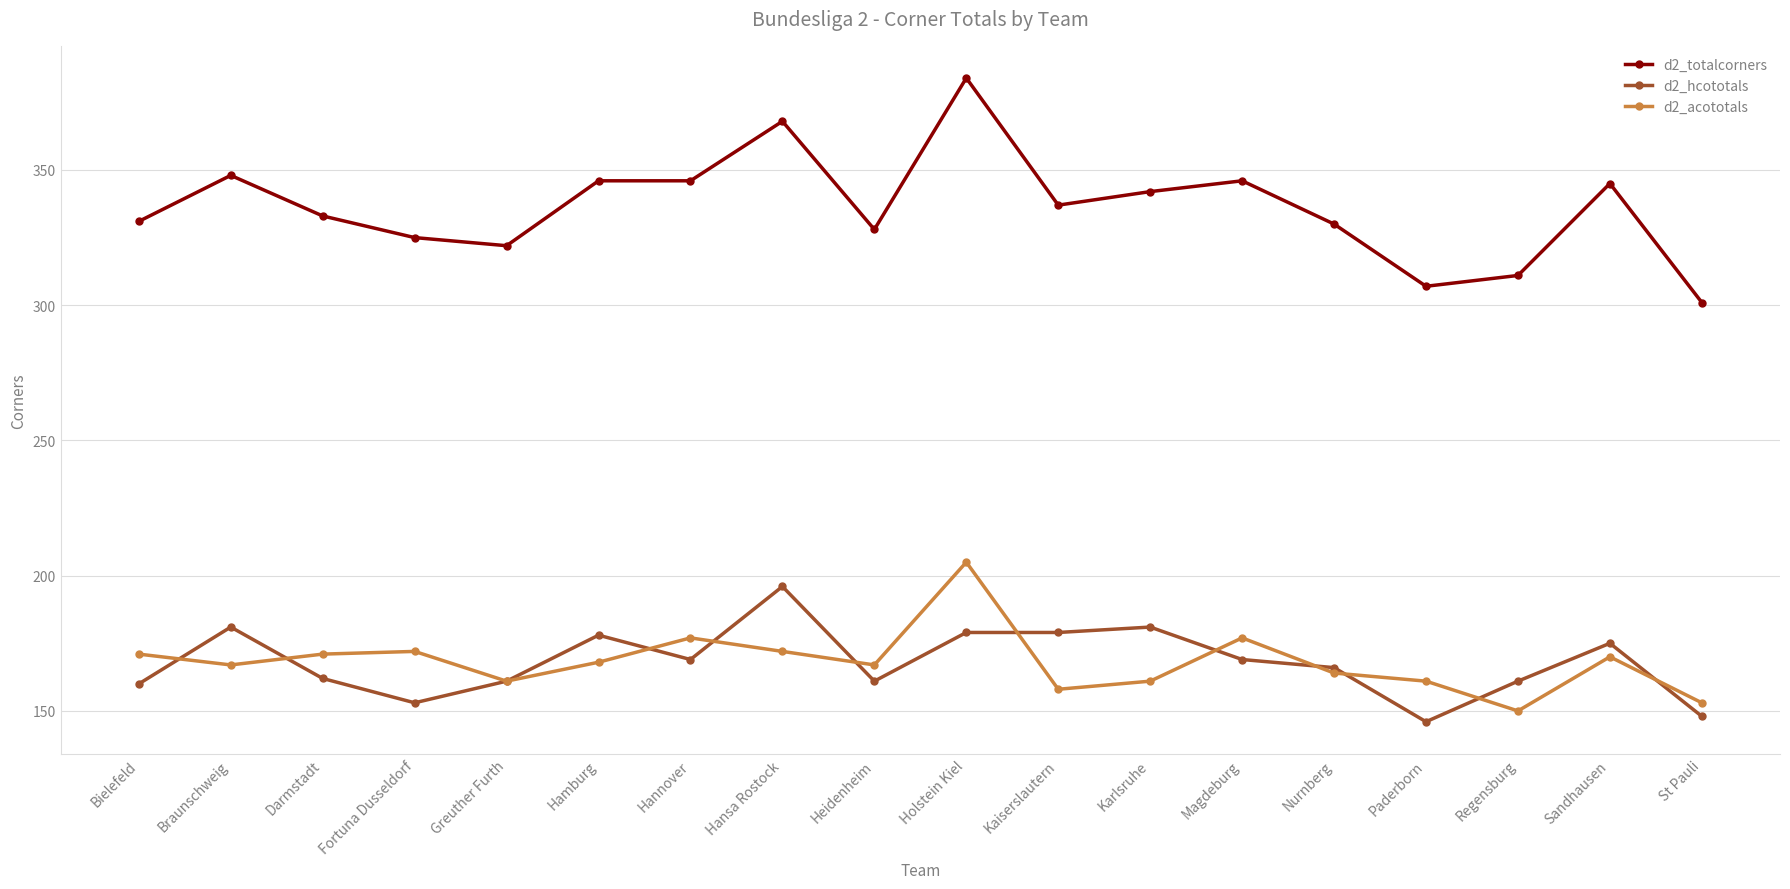

The d2_hcototals series shows 98 at Paderborn. True or false?

False